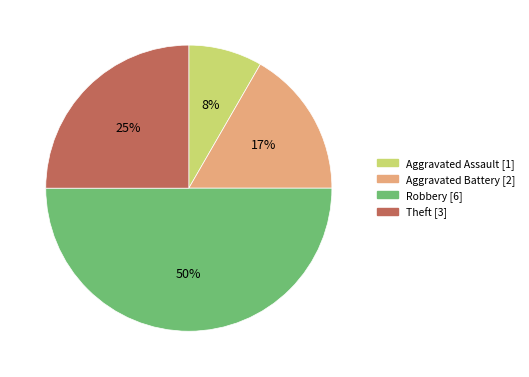

To the nearest percent, what is the difference between the largest and smallest slice percentages?

42%